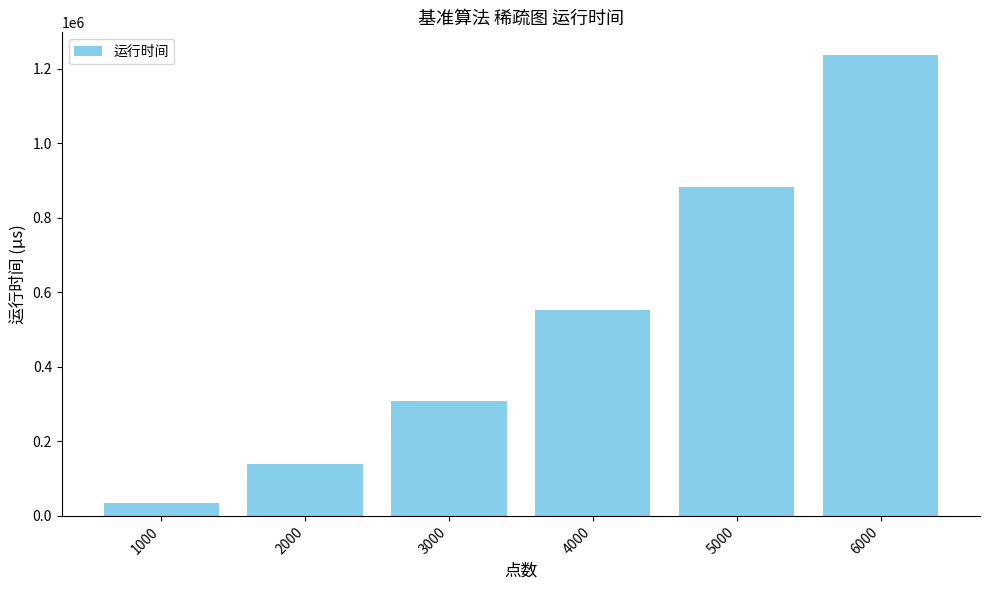

Rank the categories by value from highest to lowest.

6000, 5000, 4000, 3000, 2000, 1000